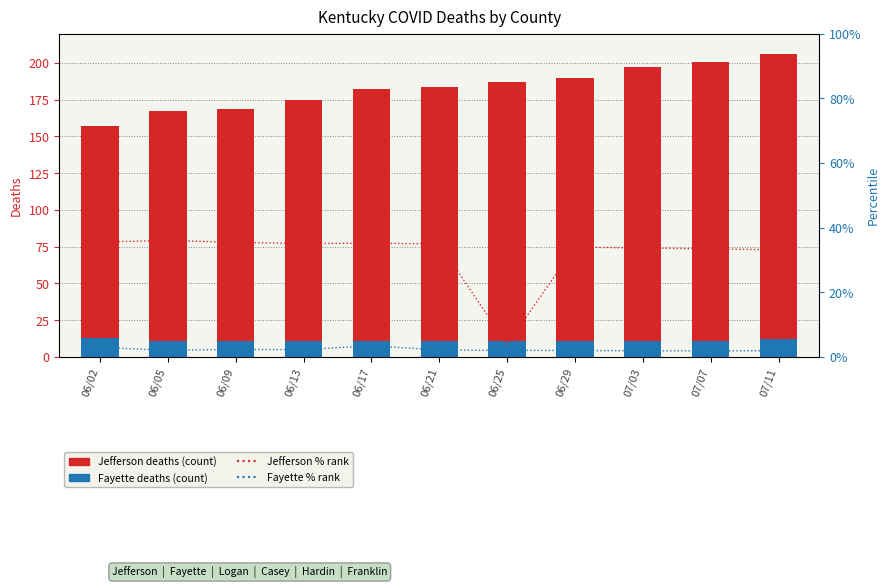

At how many categories does at least one series exceed 71?

11